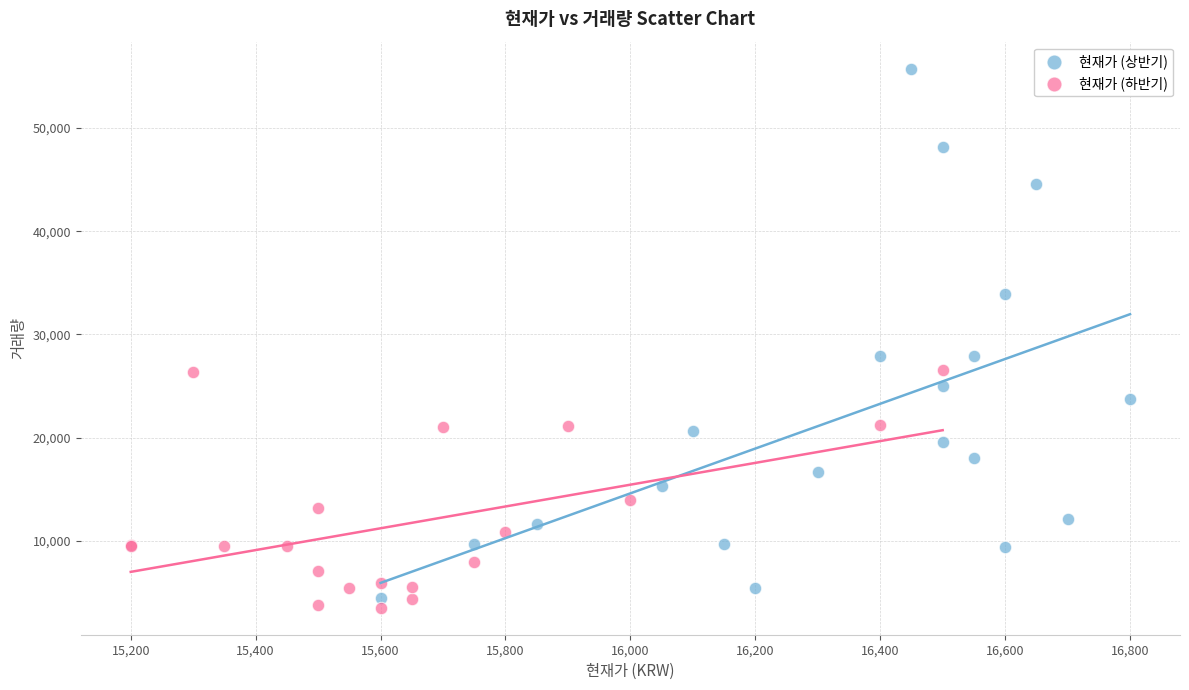

Which series has the largest Y range (max minus min)?

현재가 (상반기)